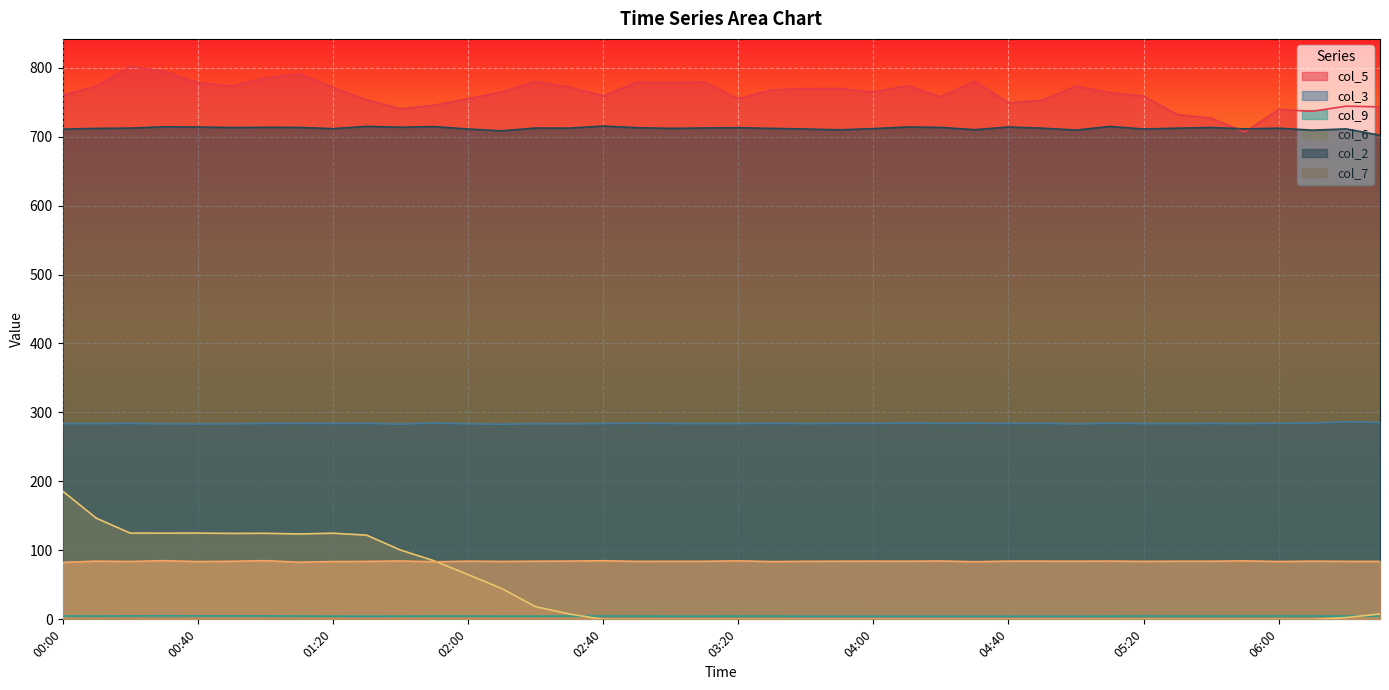

What is the greatest value displayed?

801.6